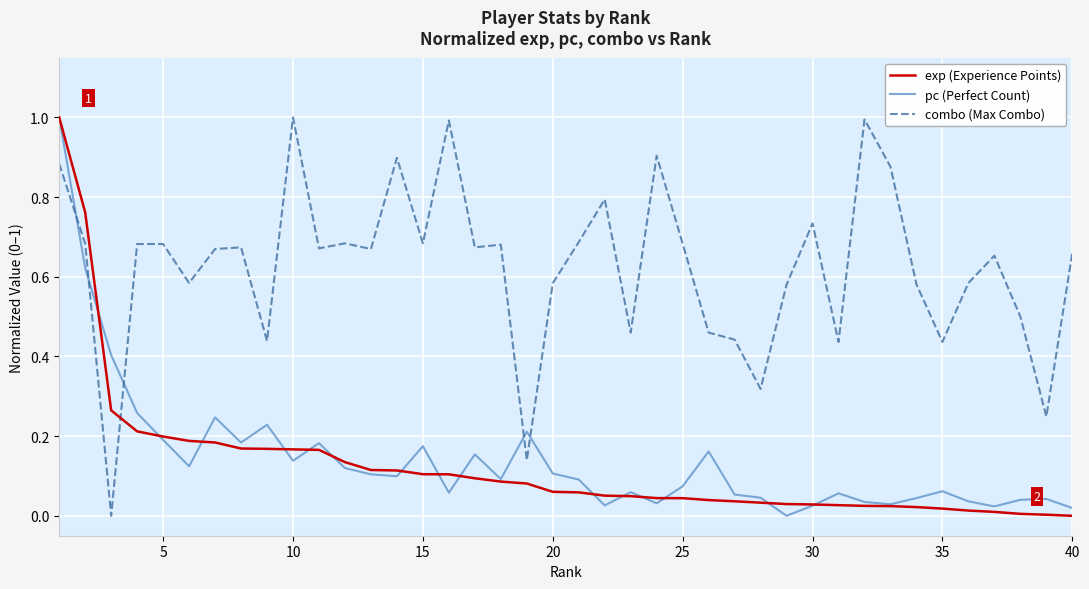

What are all the series names shown in the legend?

exp (Experience Points), pc (Perfect Count), combo (Max Combo)